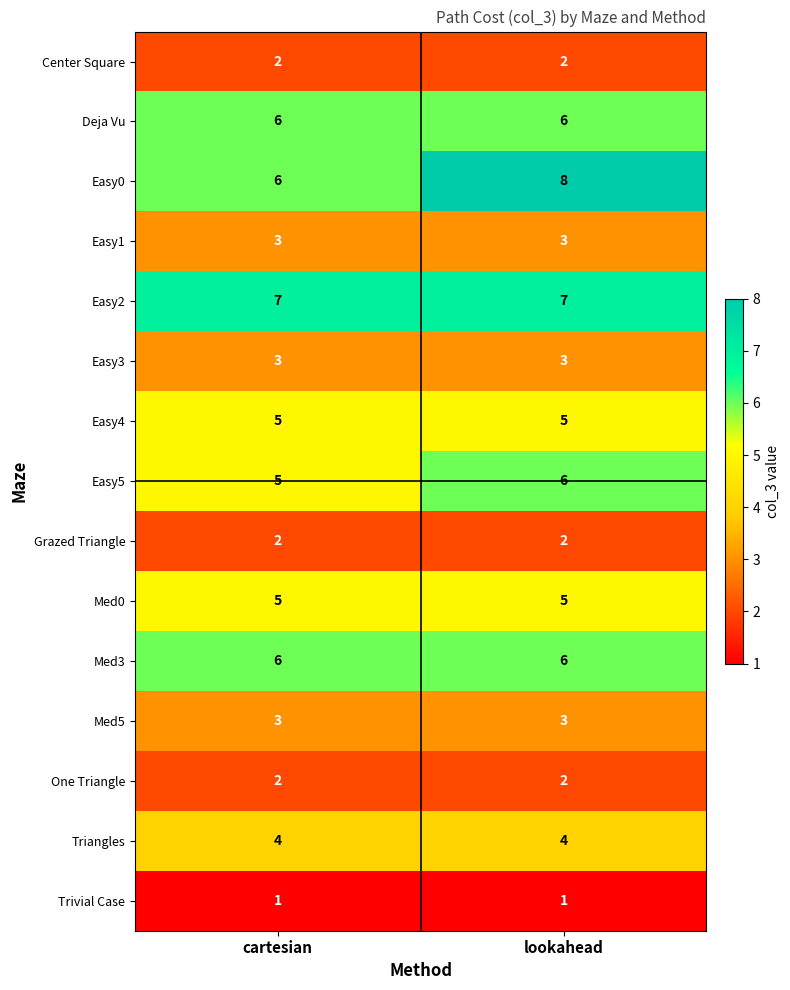

Which series has the widest spread of values?

Easy0